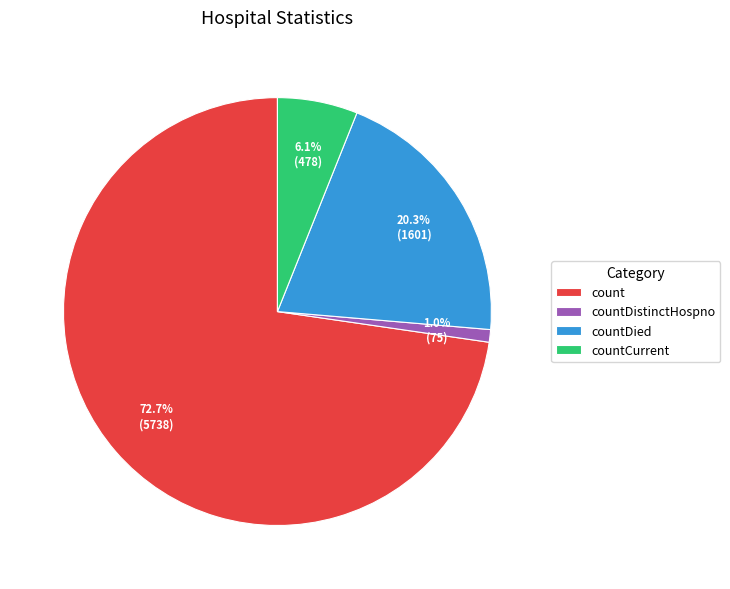

To the nearest percent, what is the difference between the countDied and countDistinctHospno slice percentages?

19%